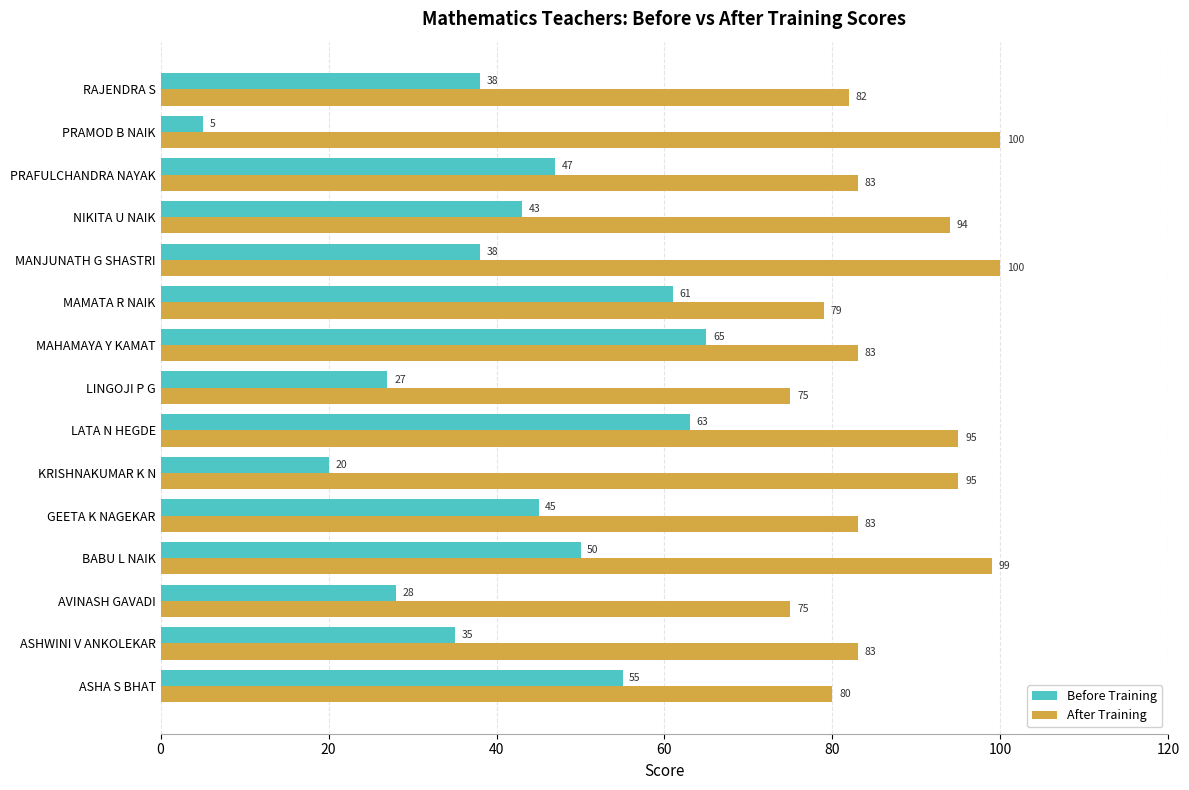

What are all the series names shown in the legend?

Before Training, After Training